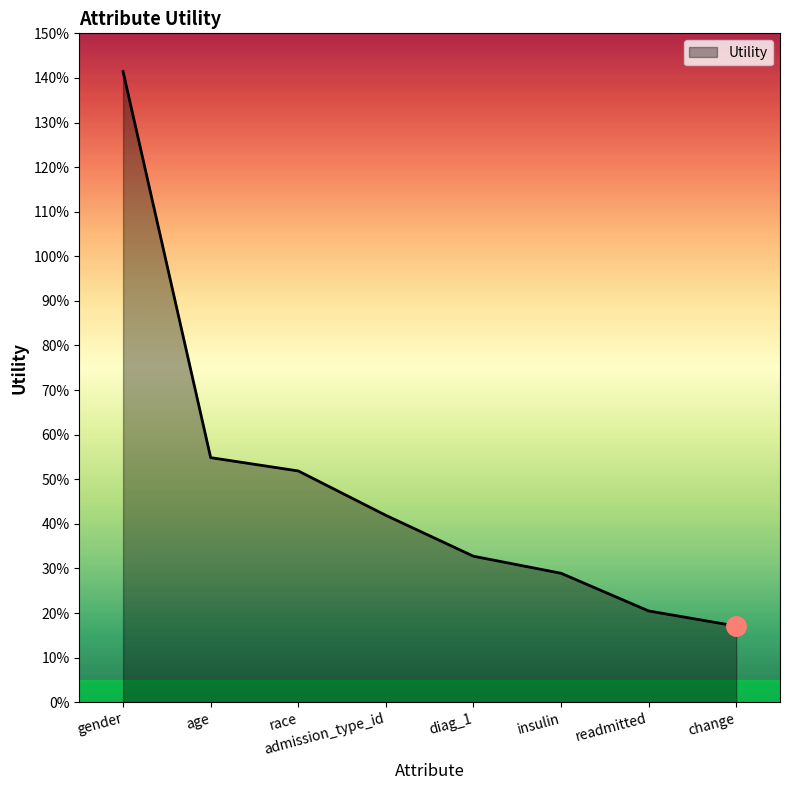

Is this an area chart (filled region under the line)?

Yes